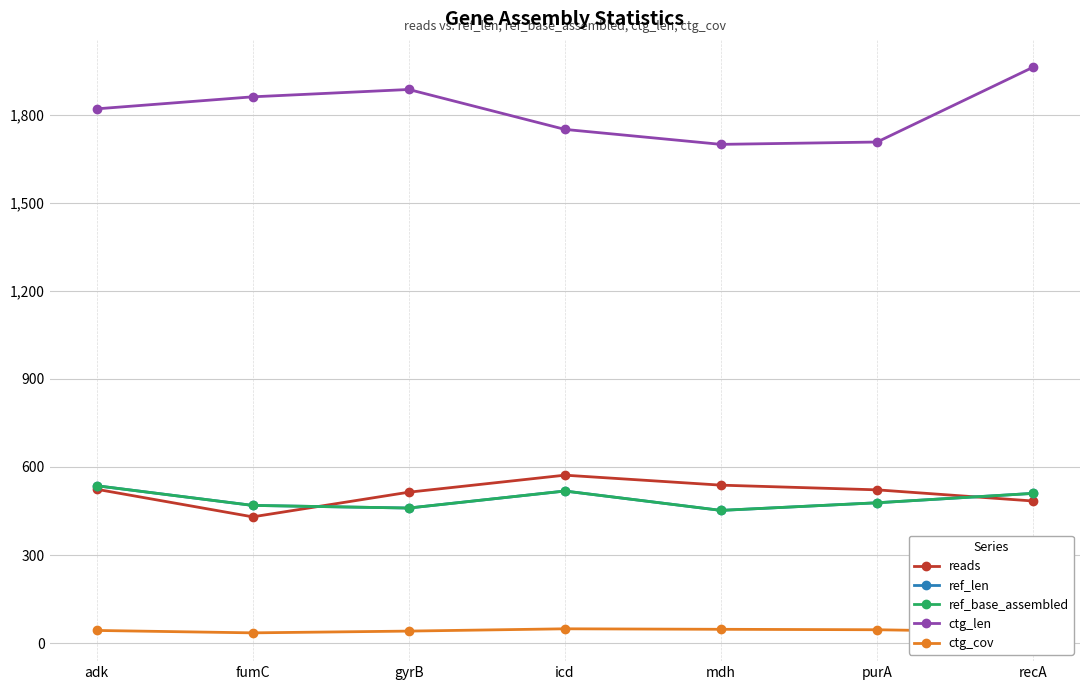

Does the chart have visible grid lines?

Yes